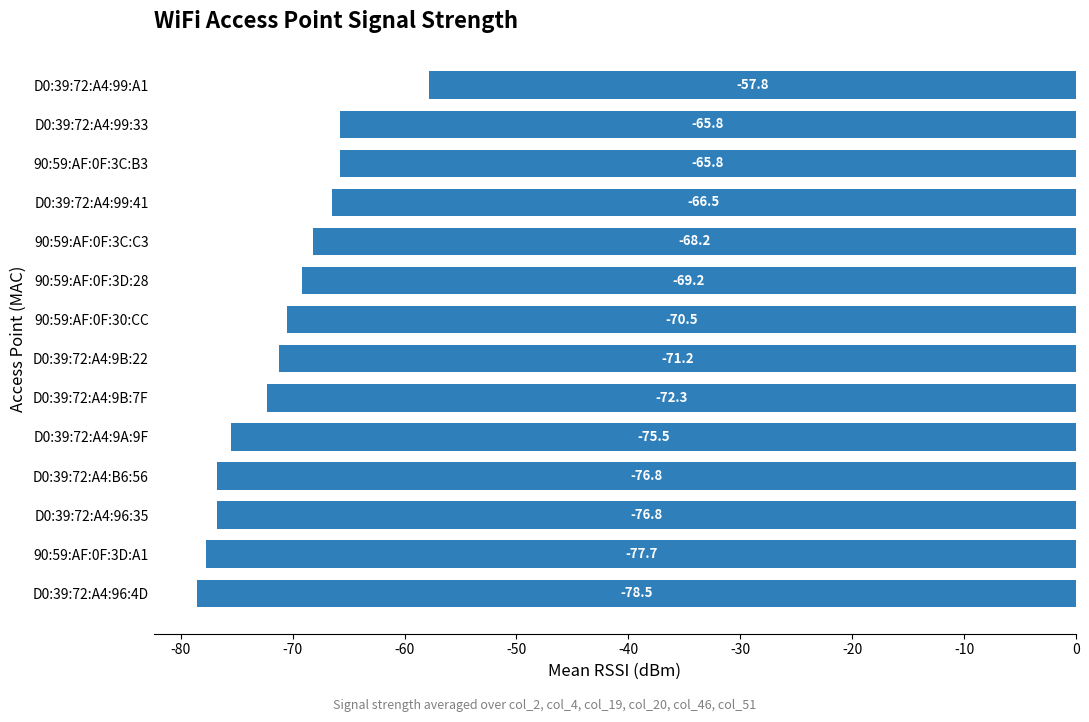

What is the difference between the second highest and minimum values?

12.7